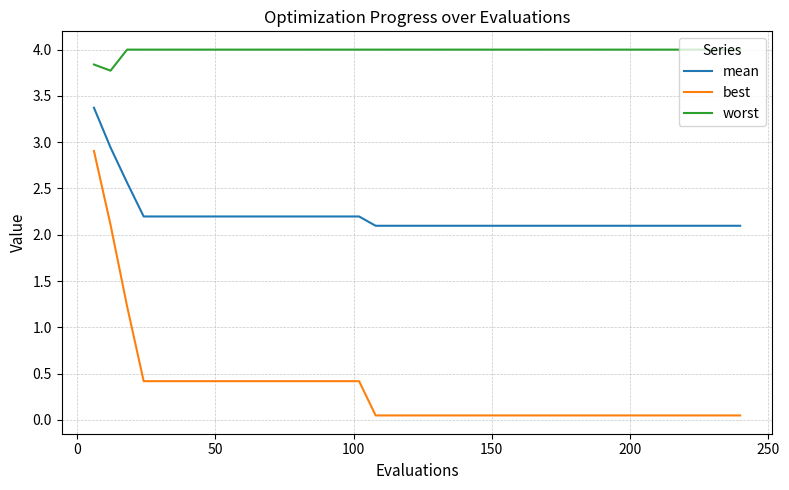

Which series has the largest total across all categories?

worst